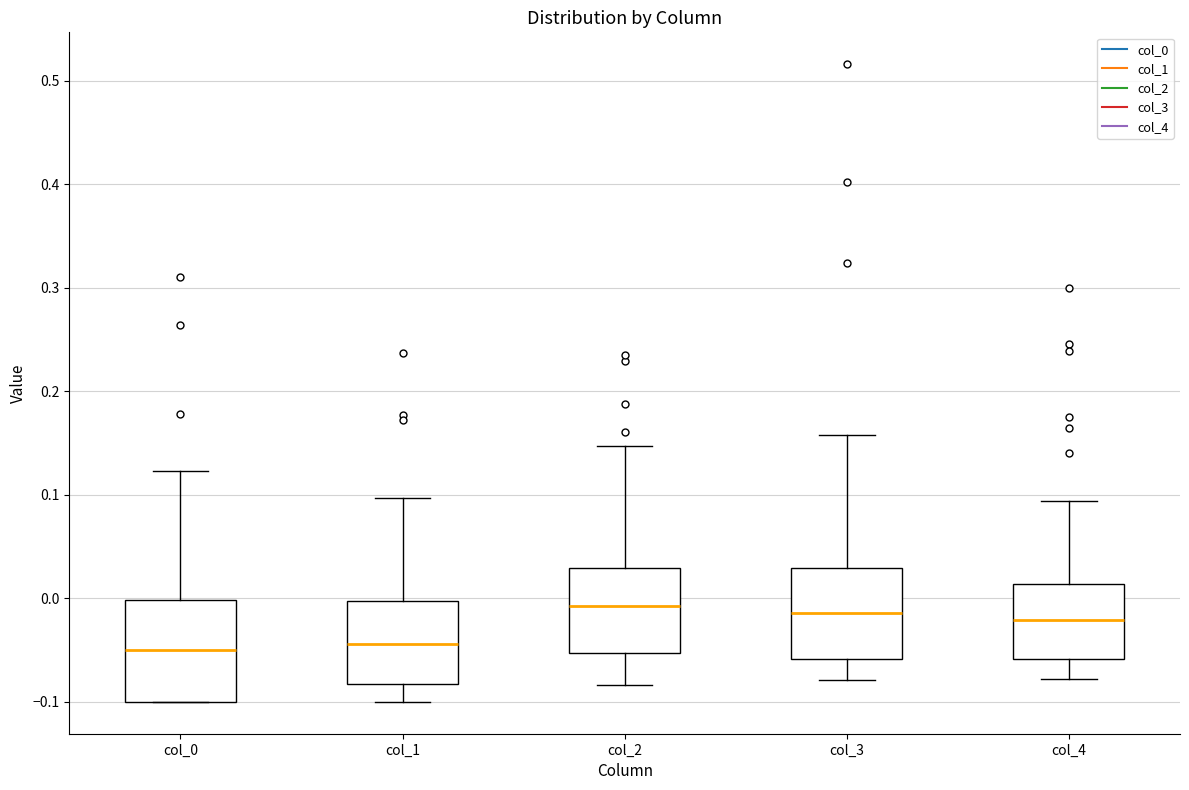

Which box is the tallest, from its lower edge to its upper edge?

col_0